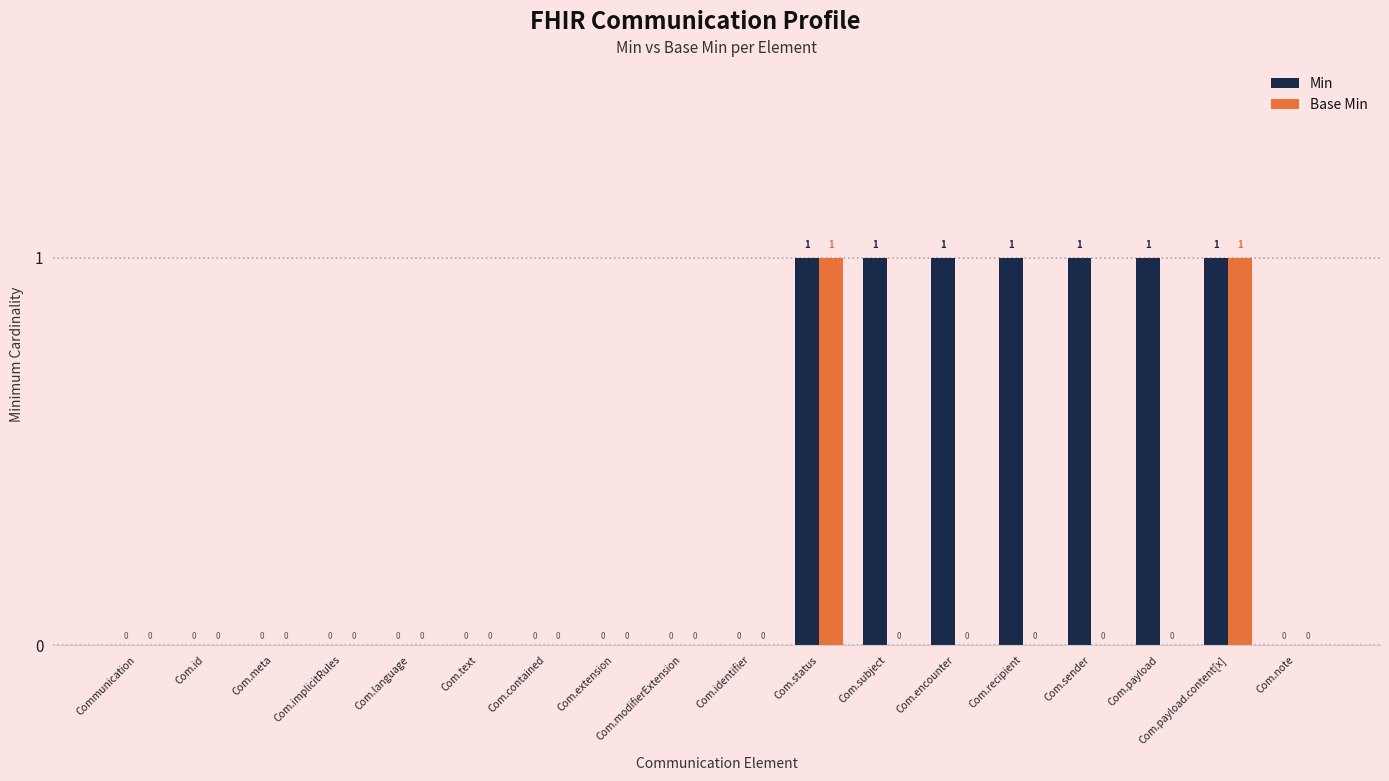

What are all the series names shown in the legend?

Min, Base Min